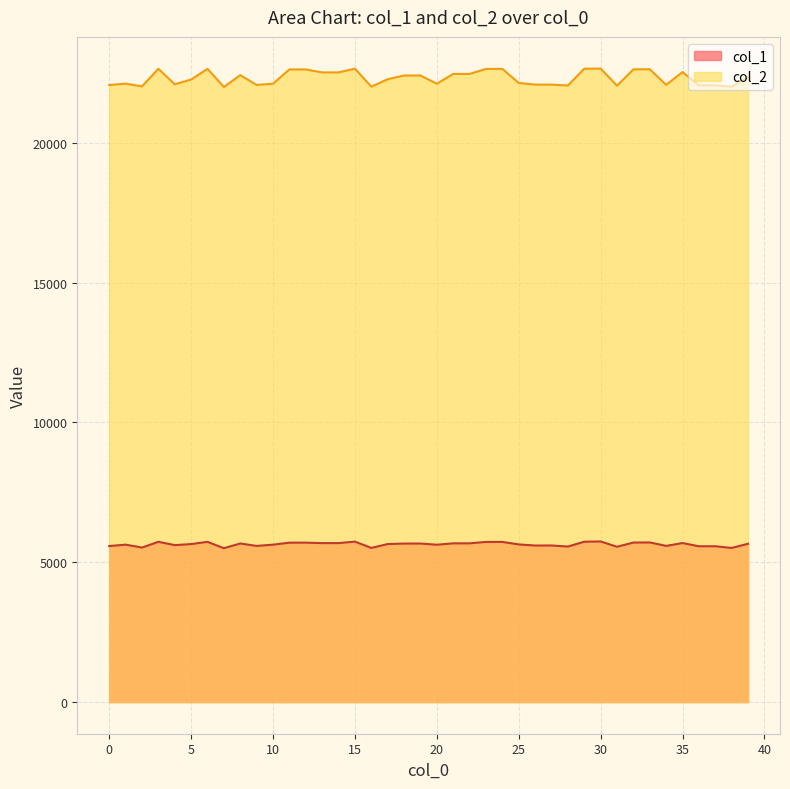

Does the chart have visible grid lines?

Yes